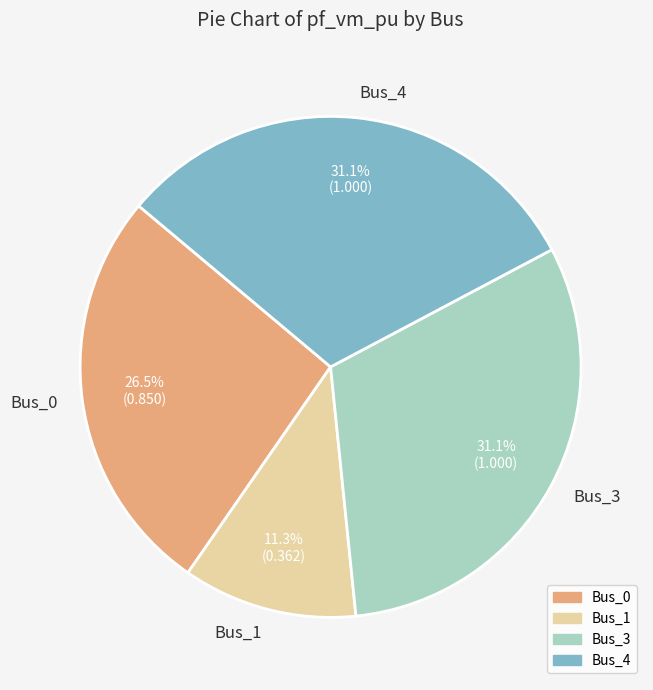

To the nearest percent, what is the difference between the Bus_3 and Bus_1 slice percentages?

20%